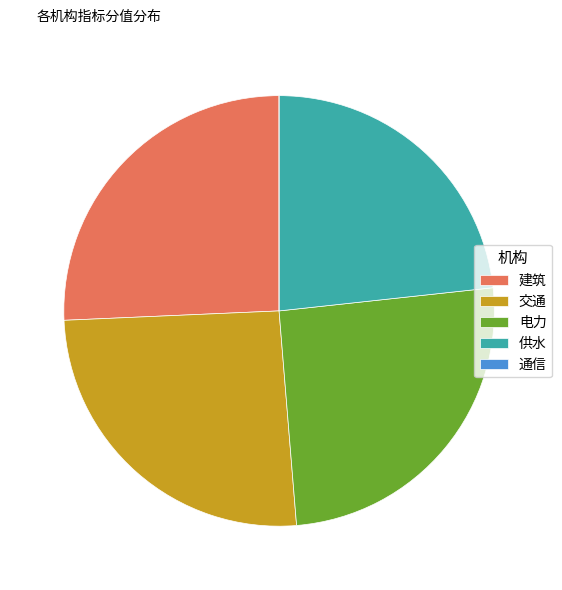

Is it true that 建筑 is 36% of the pie?

False